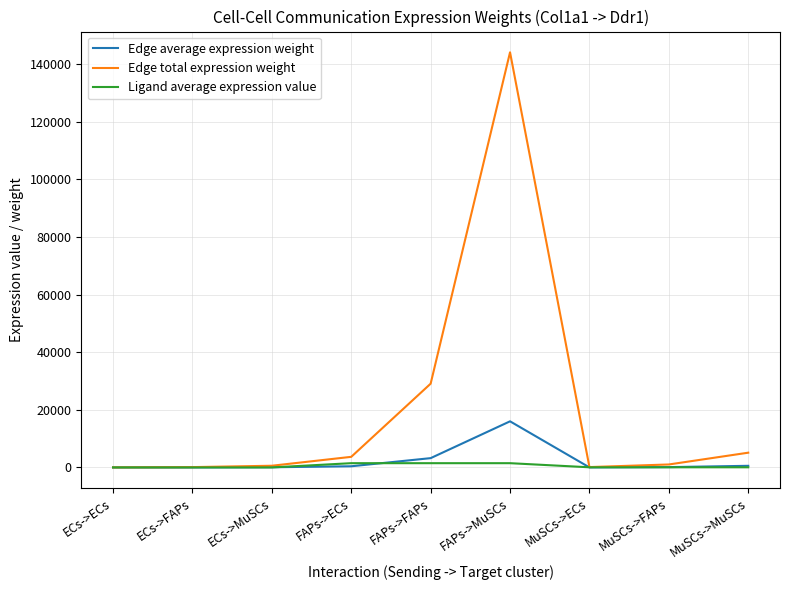

Which series has the widest spread of values?

Edge total expression weight